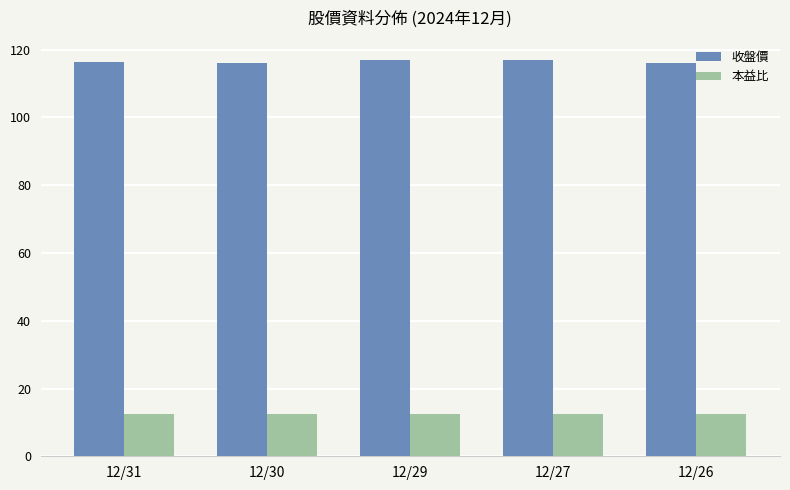

At how many categories does at least one series exceed 31?

5